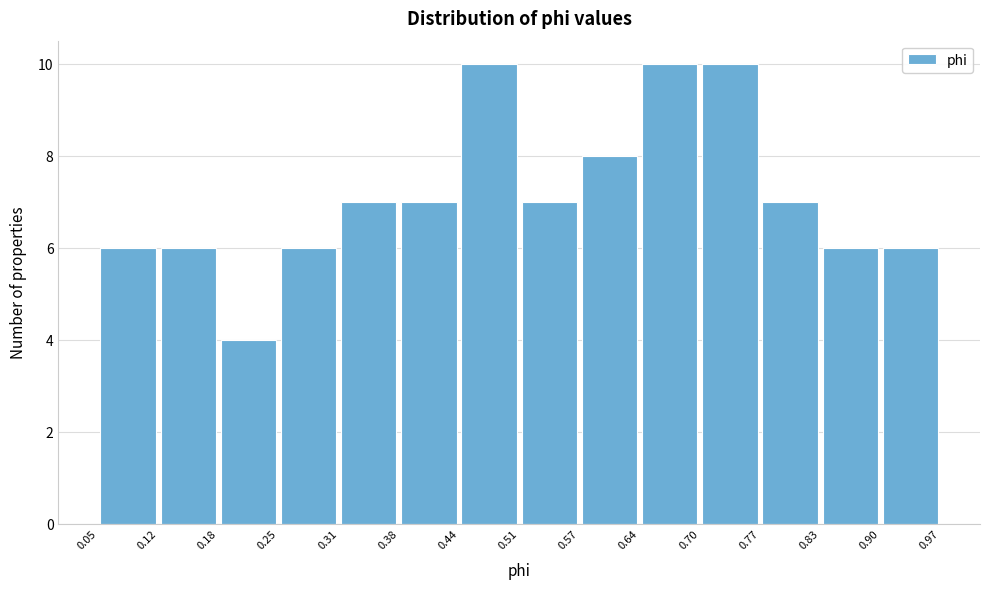

Reading left to right, list every bar in this chart as the range it spans on the x-axis followed by its height. The values are not printed on the chart, so give them approximately, as read against the axis.

0.05 to 0.12: 6
0.12 to 0.18: 6
0.18 to 0.25: 4
0.25 to 0.31: 6
0.31 to 0.38: 7
0.38 to 0.44: 7
0.44 to 0.51: 10
0.51 to 0.57: 7
0.57 to 0.64: 8
0.64 to 0.70: 10
0.70 to 0.77: 10
0.77 to 0.83: 7
0.83 to 0.90: 6
0.90 to 0.97: 6